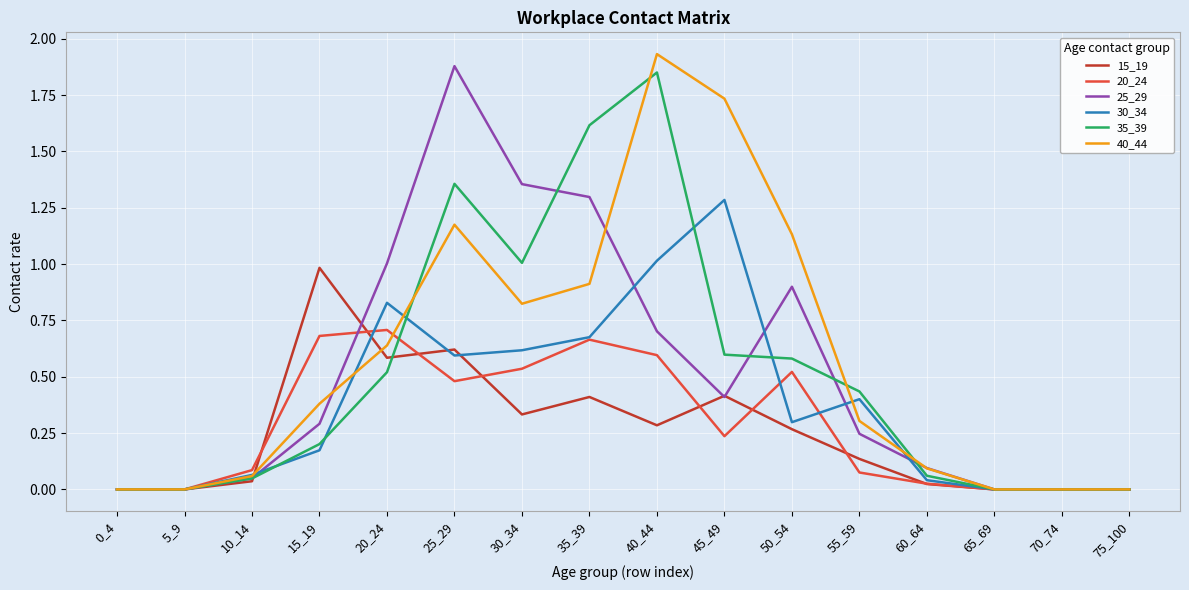

What are all the series names shown in the legend?

15_19, 20_24, 25_29, 30_34, 35_39, 40_44